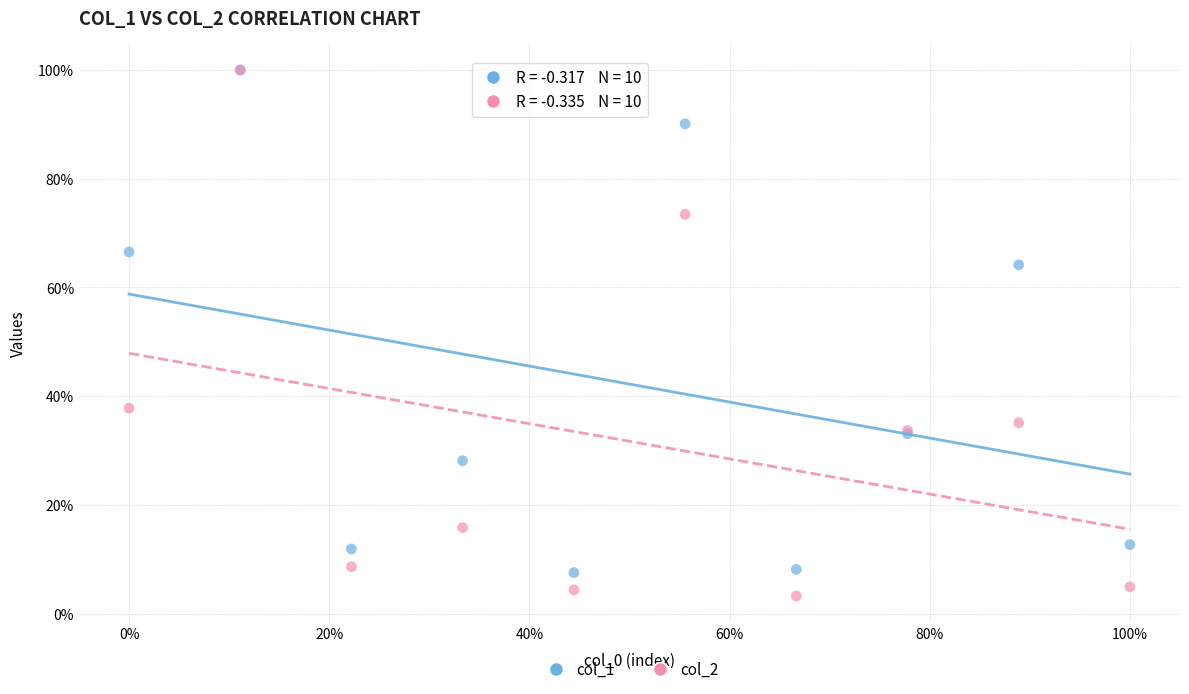

What are all the series names shown in the legend?

col_1, col_2